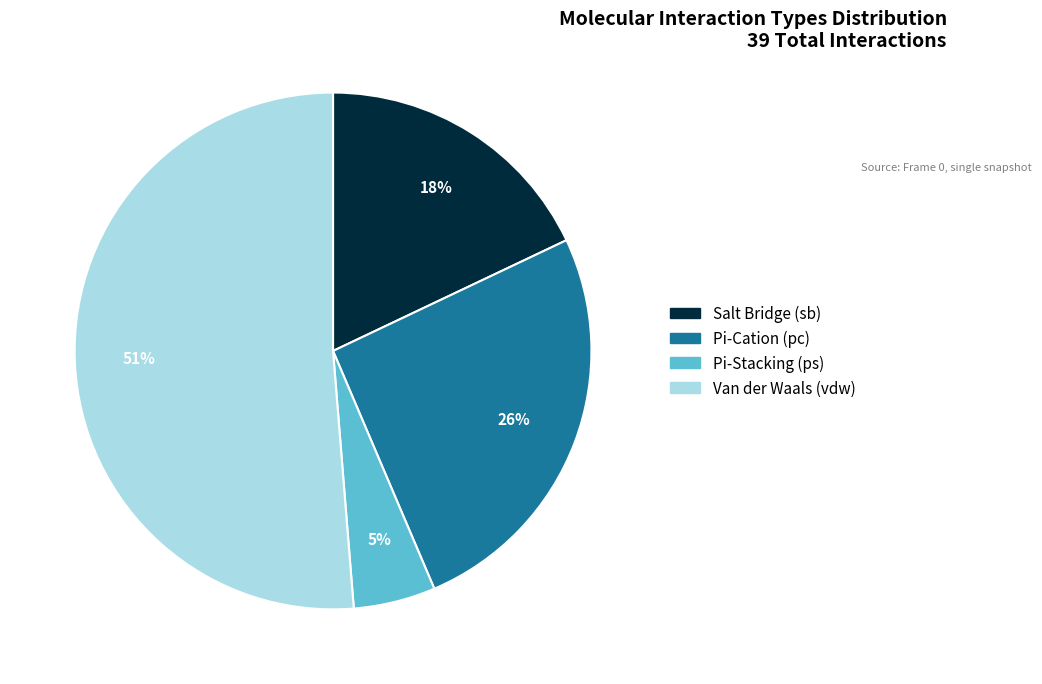

Is there any slice that represents more than half of the pie?

Yes